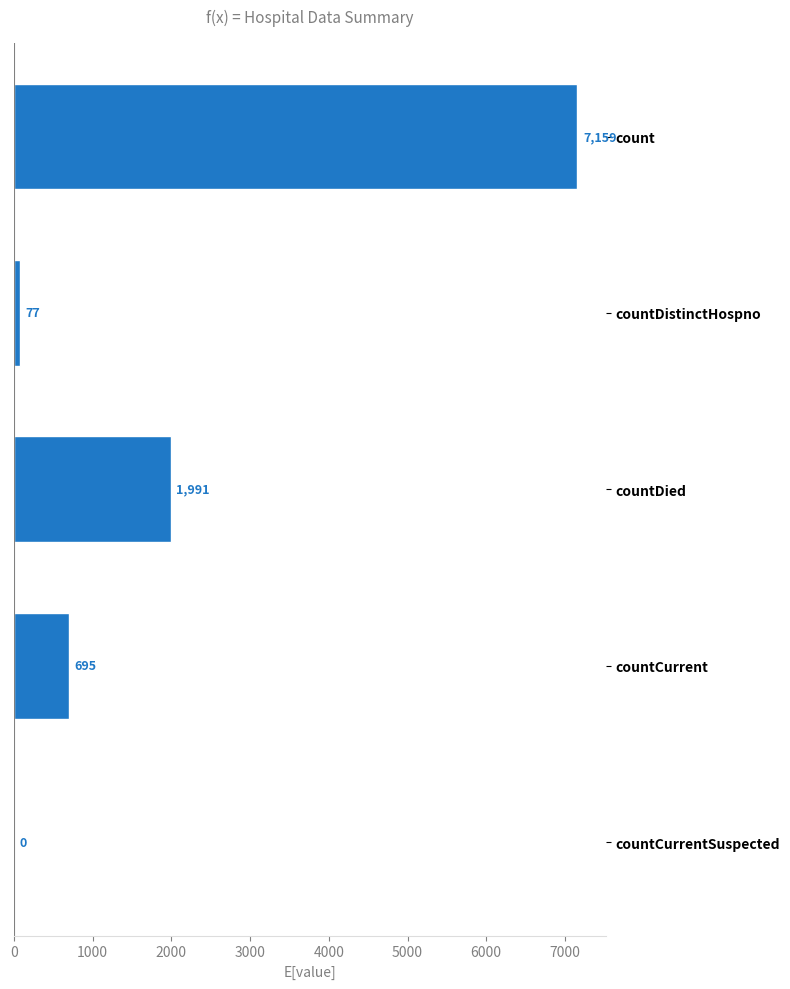

Reading bottom to top, list all the values displayed in this chart.

countCurrentSuspected=0	countCurrent=695	countDied=1991	countDistinctHospno=77	count=7159